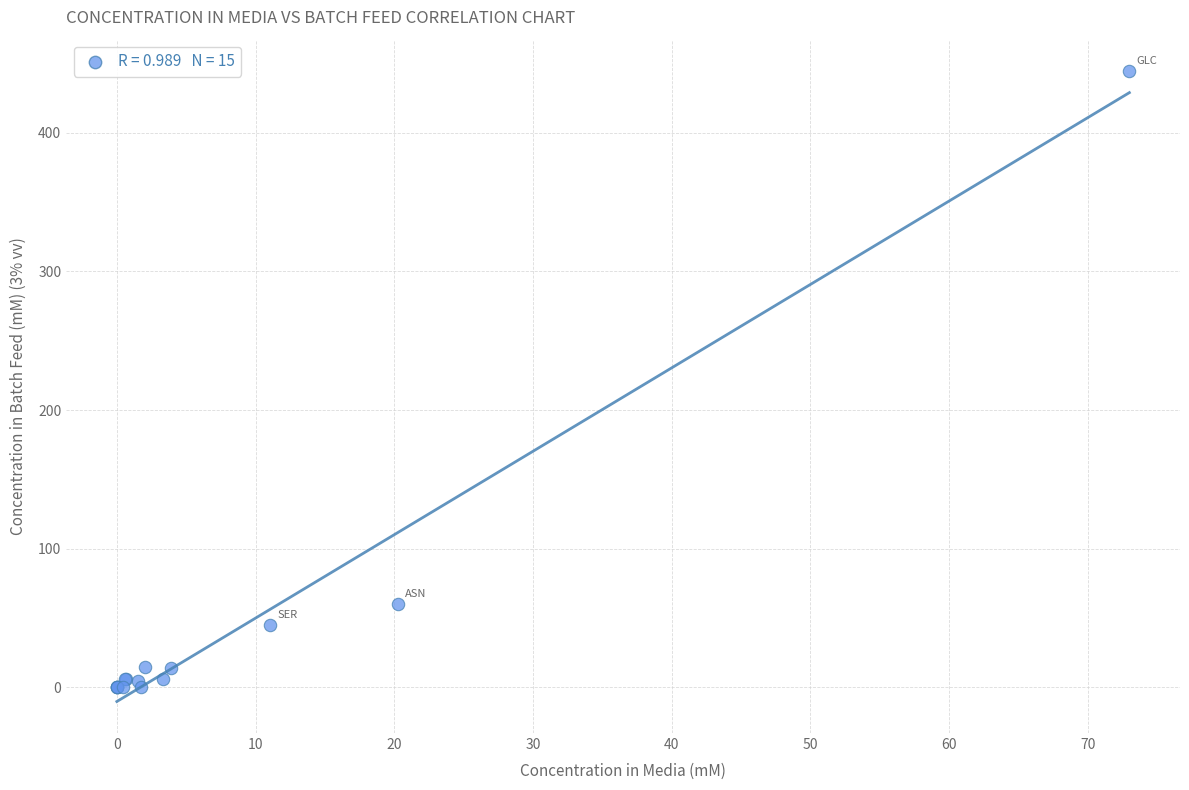

What Y value in the scatter plot is closest to 222?

60.0